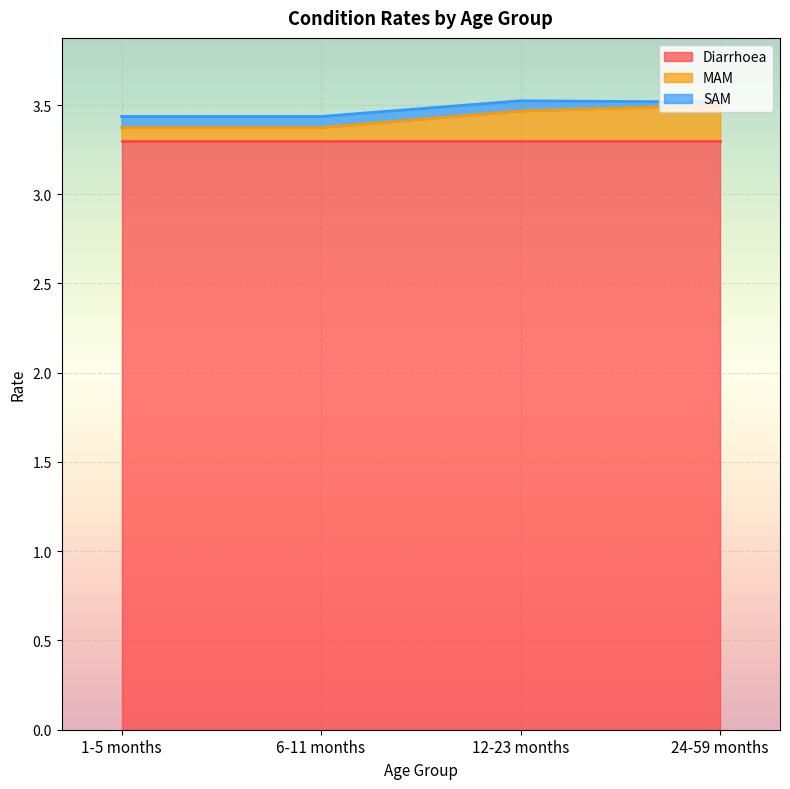

Does the chart display data point markers on the line(s)?

No